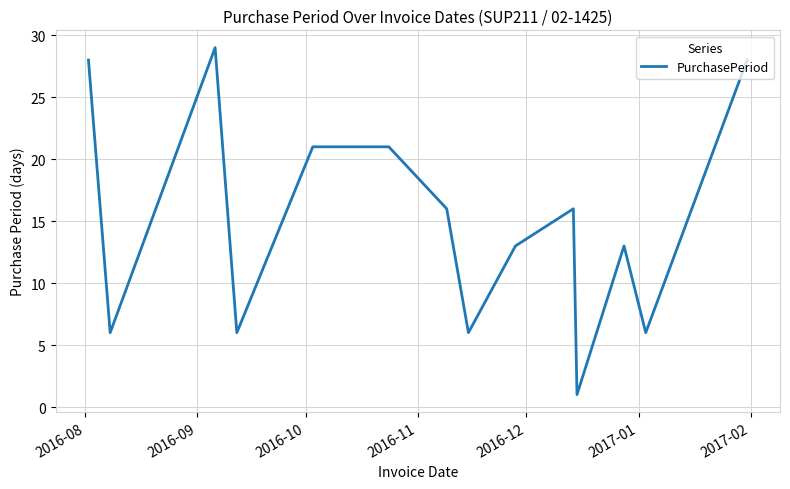

What is the difference between the maximum and minimum values?

28